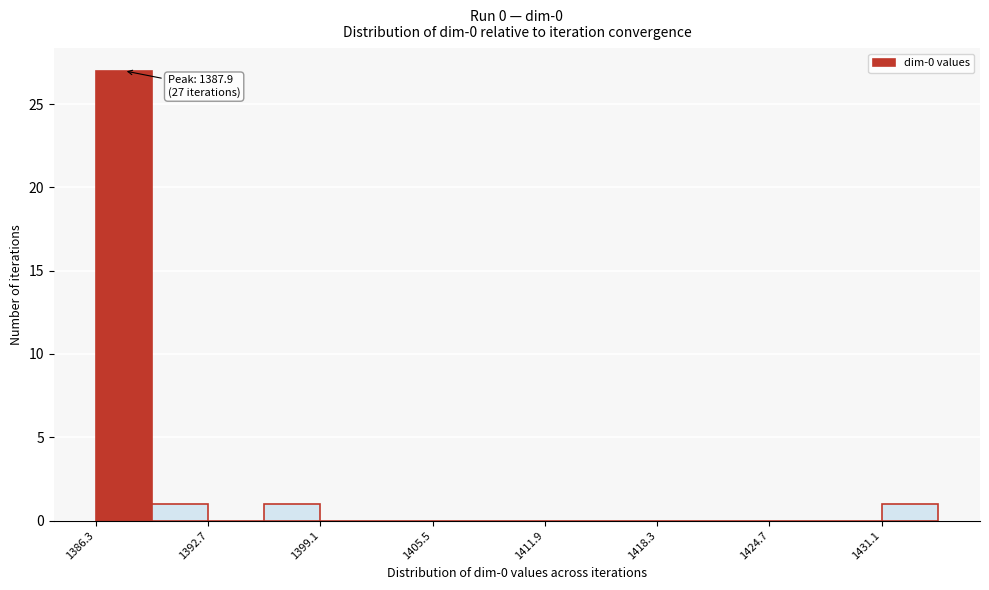

Read against the x-axis, roughly where is the centre of the tallest bar?

1388